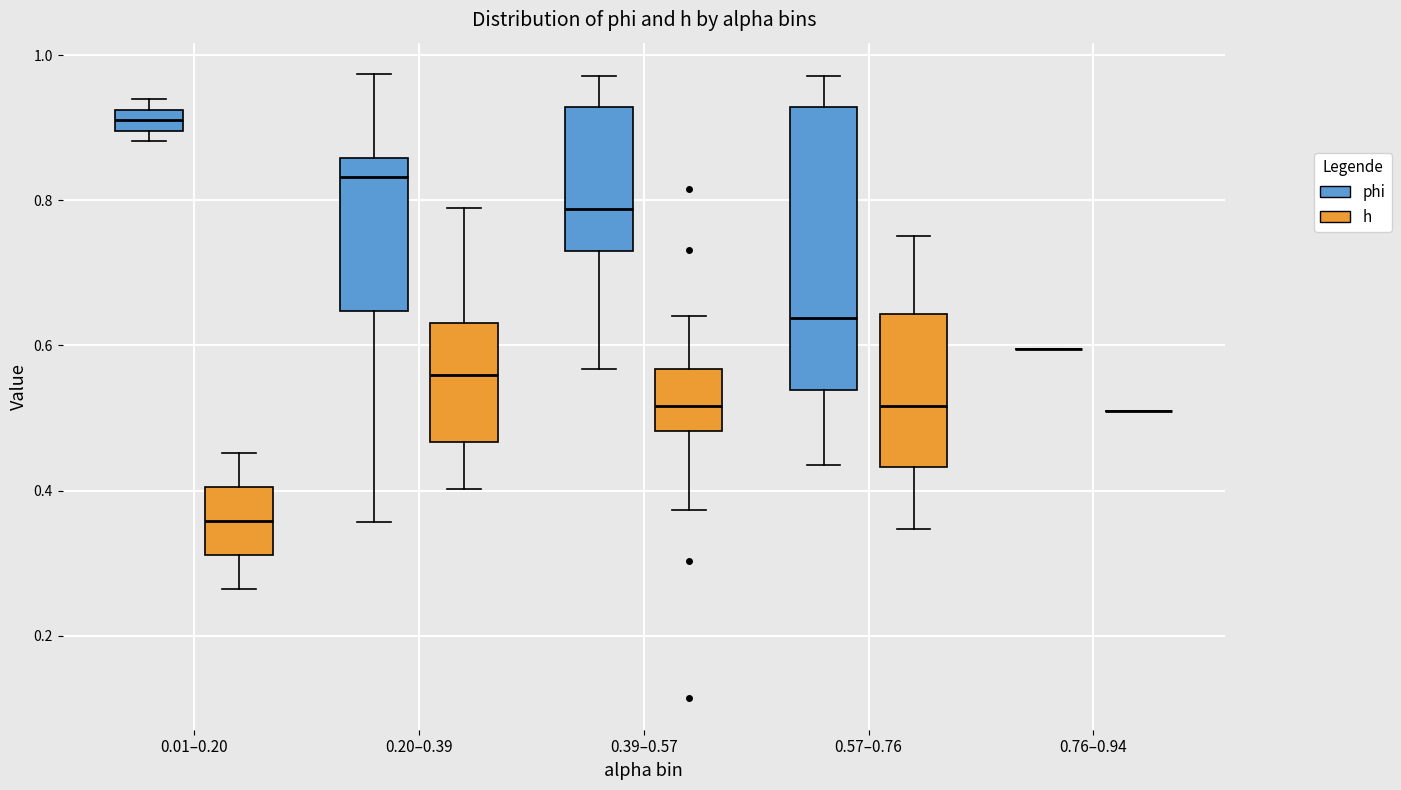

Where does the upper whisker of the box for 0.39–0.57 (phi) end on the y-axis? The values are not printed on the chart, so give them approximately, as read against the axis.

0.98